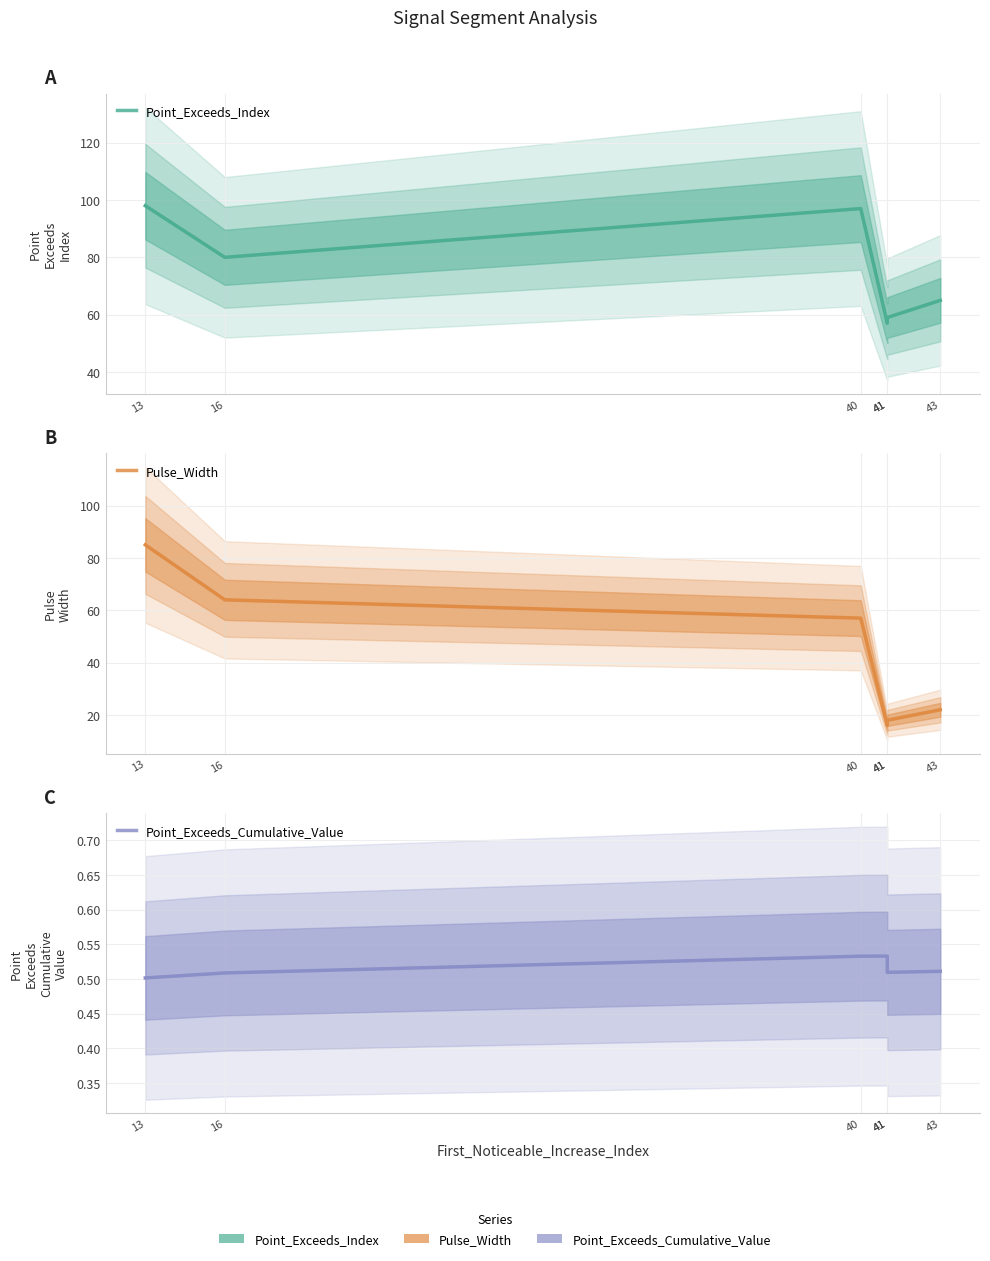

Does the chart have visible grid lines?

Yes